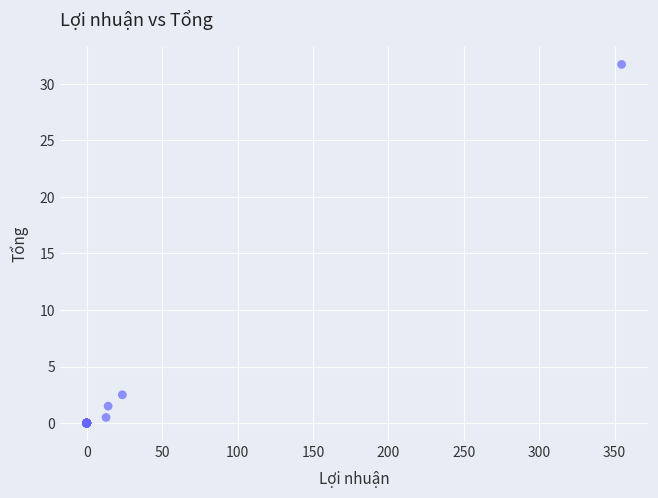

What Y value in the scatter plot is closest to 15?

2.5